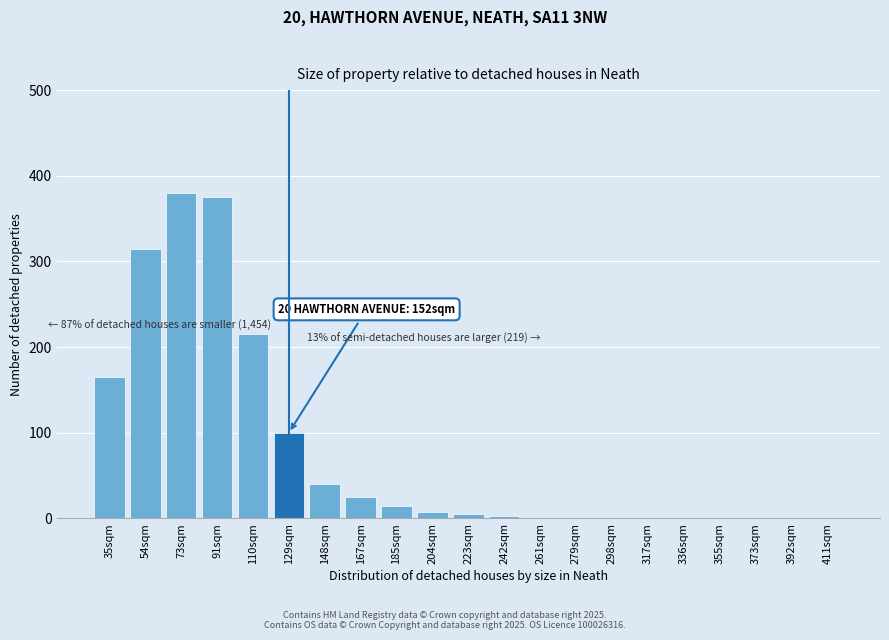

The chart shows a value of 0 at 392sqm. True or false?

True